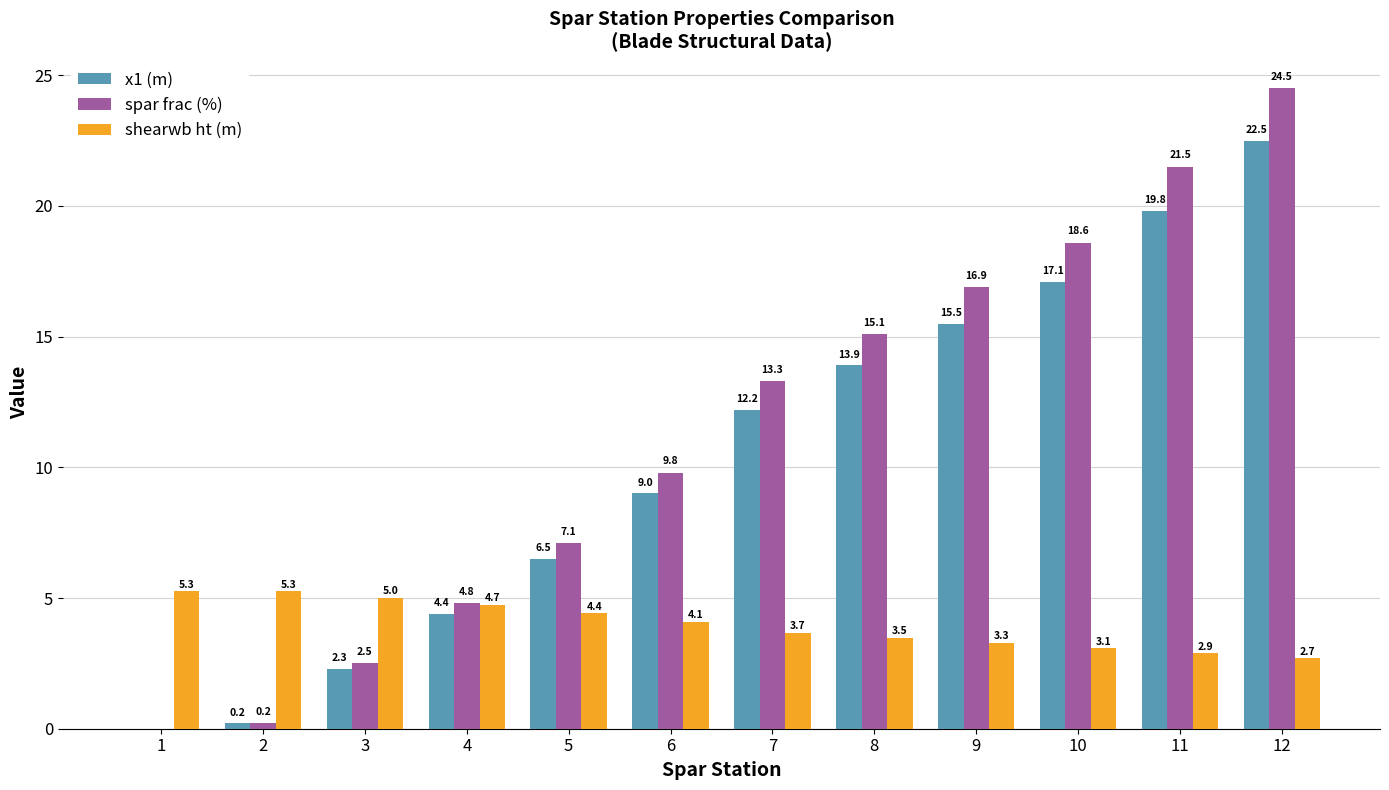

How many positive values does the spar frac (%) series have?

11